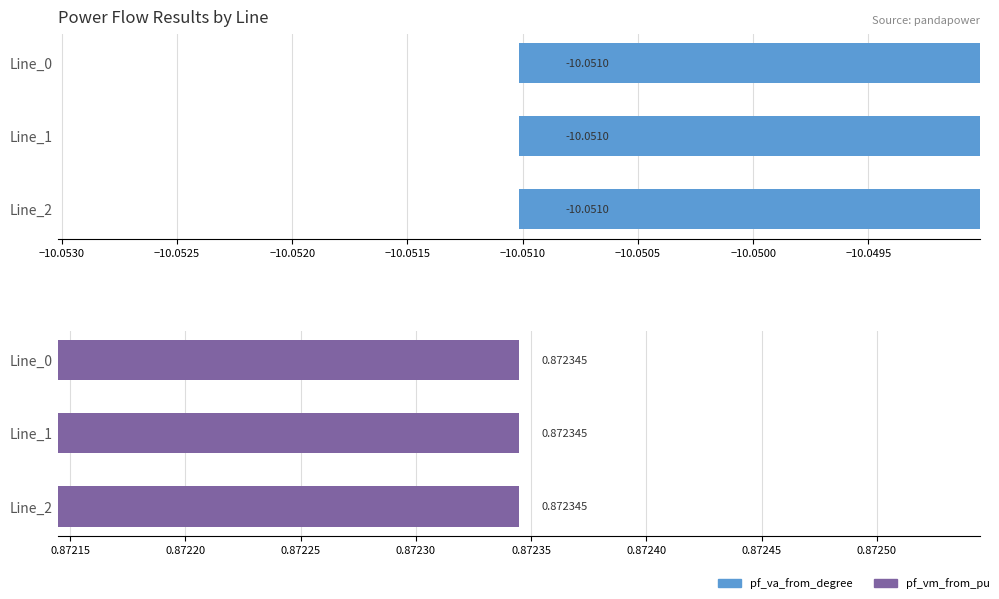

The value of pf_va_from_degree at Line_1 is -3.5. True or false?

False